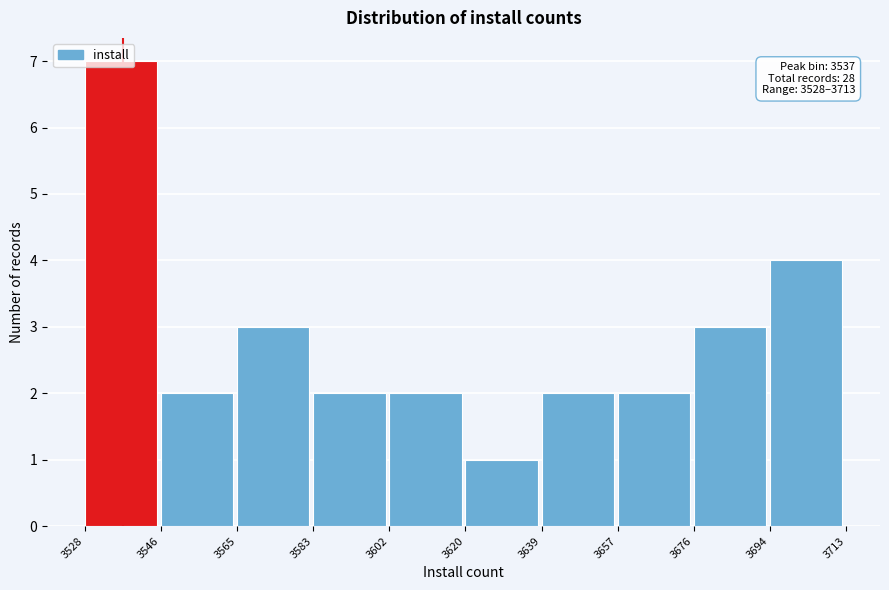

Which range on the x-axis has the tallest bar?

3528 to 3546